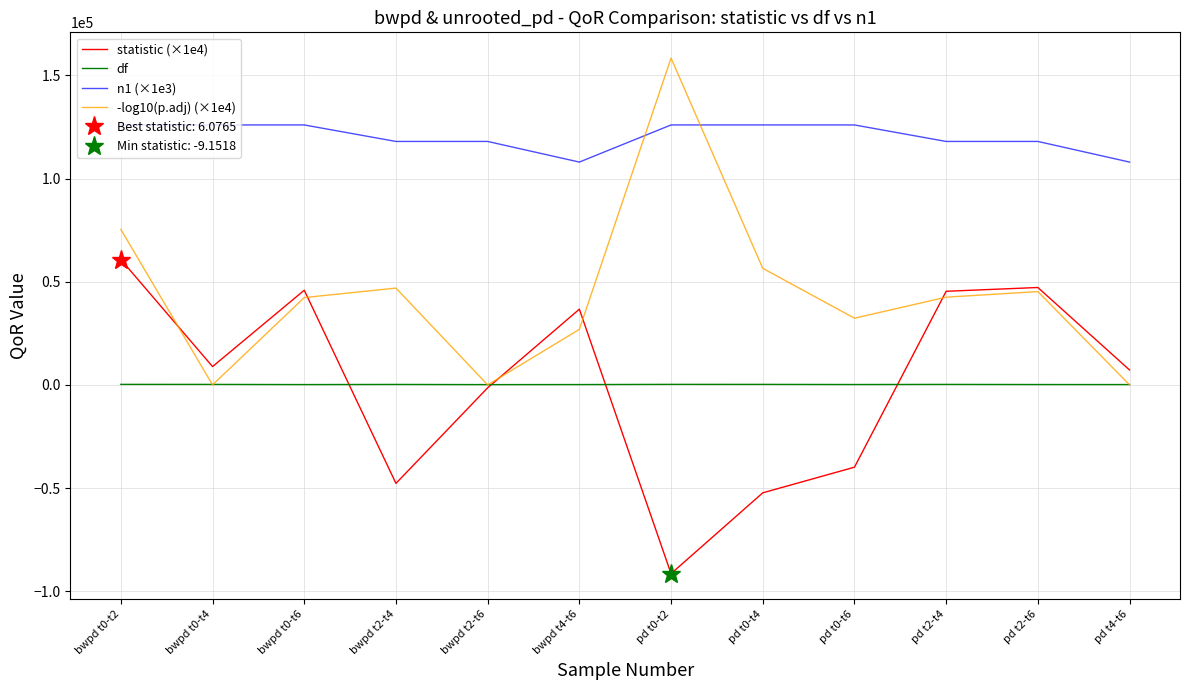

At which label is -log10(p.adj) (×1e4) closest to 79199?

bwpd t0-t2